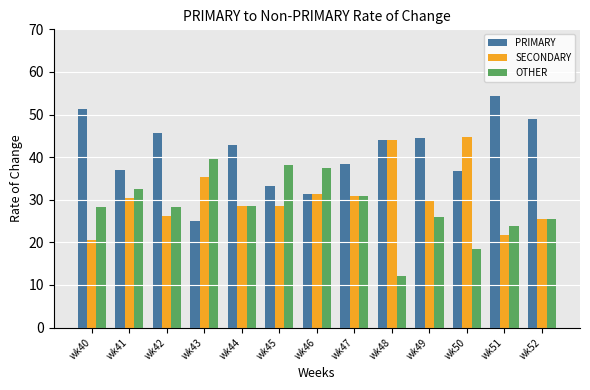

At which category does the chart reach its minimum across all series?

wk48